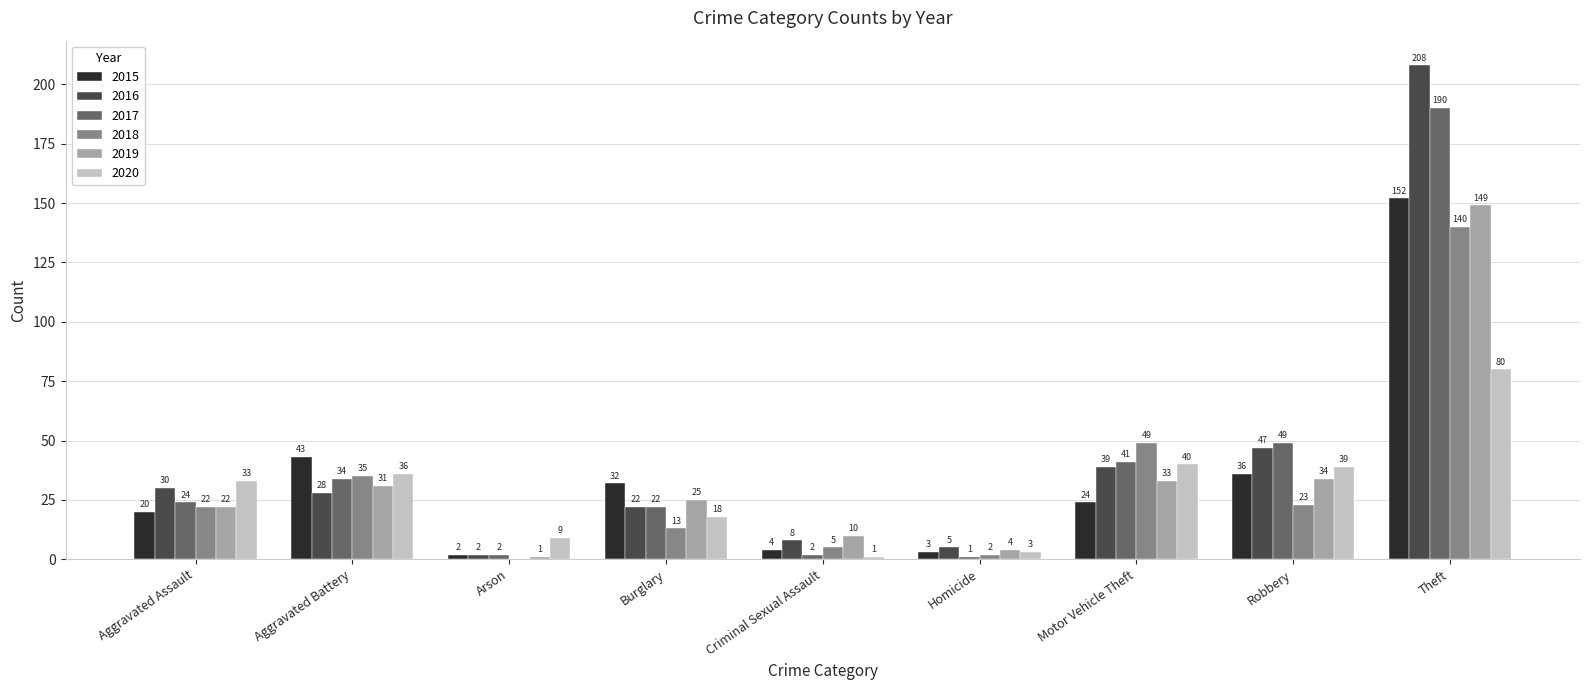

What is the maximum value shown in the chart?

208